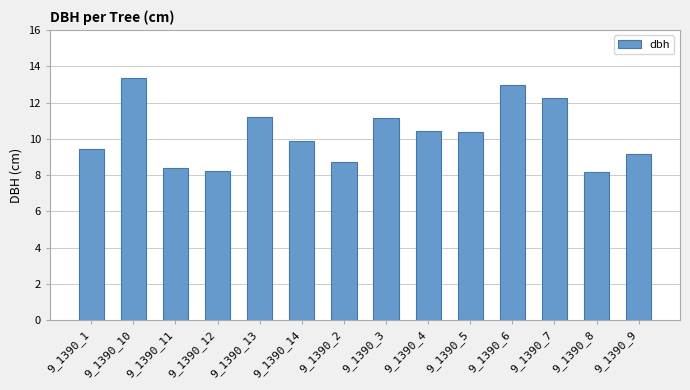

What position from the left is 9_1390_1?

1